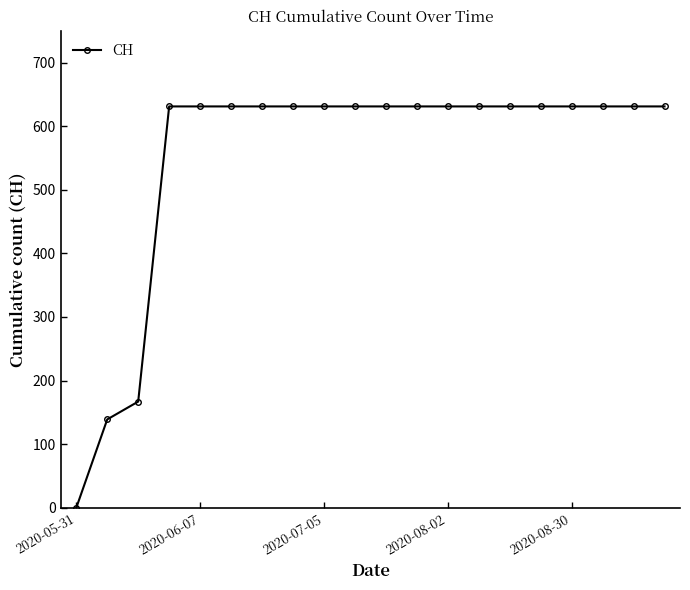

What is the value of the 12th point from the left?

631